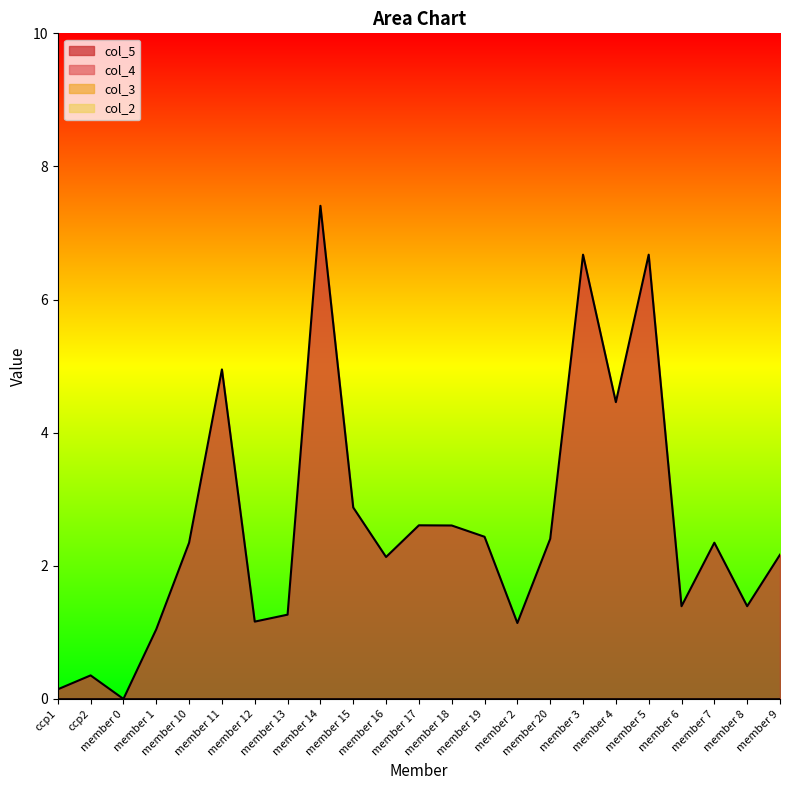

The col_3 series shows 0.0 at member 1. True or false?

True